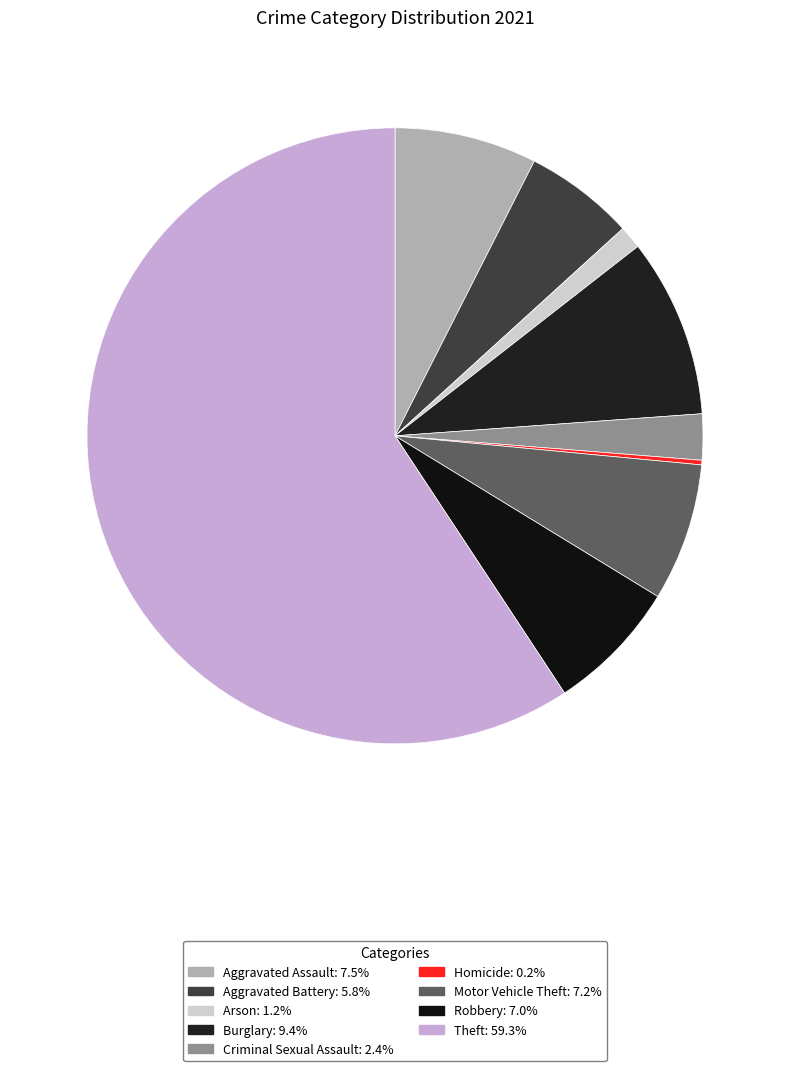

How many segments does this pie chart have?

9